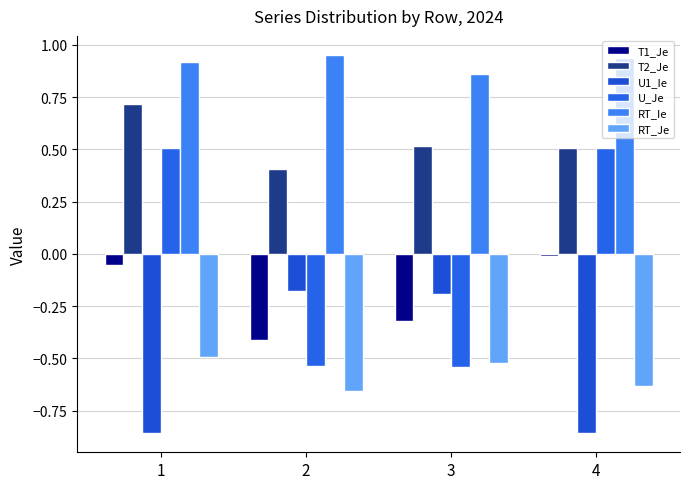

What is the maximum value shown in the chart?

1.0